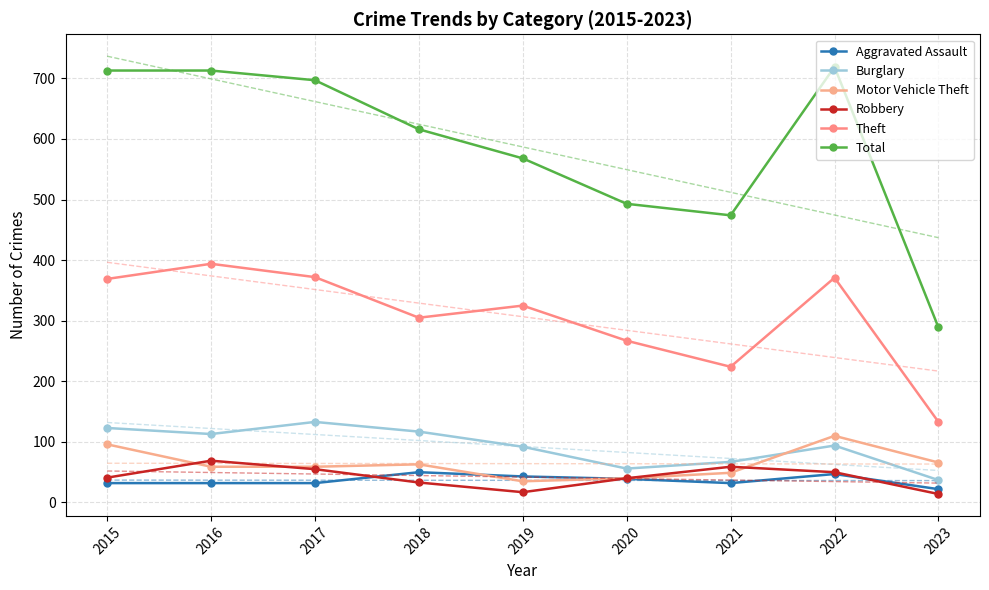

Between which two adjacent categories do Robbery and Aggravated Assault first intersect?

2017 and 2018